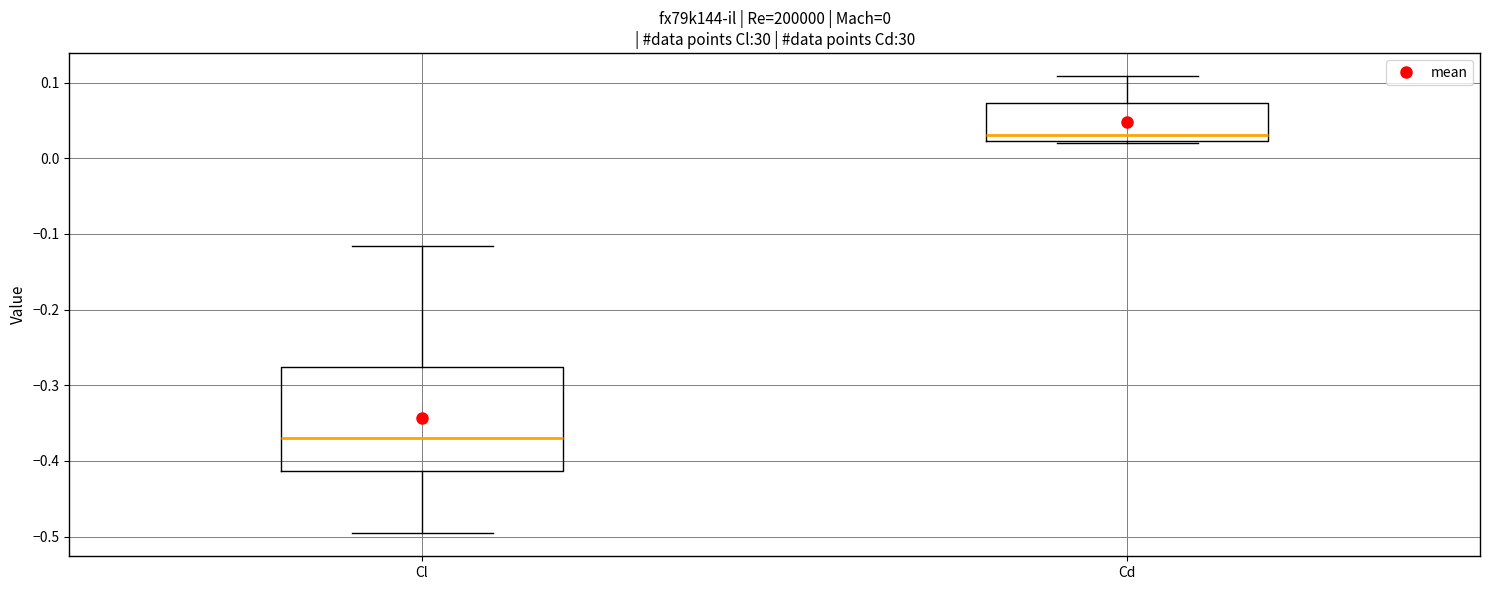

Which box's median line is the highest?

Cd